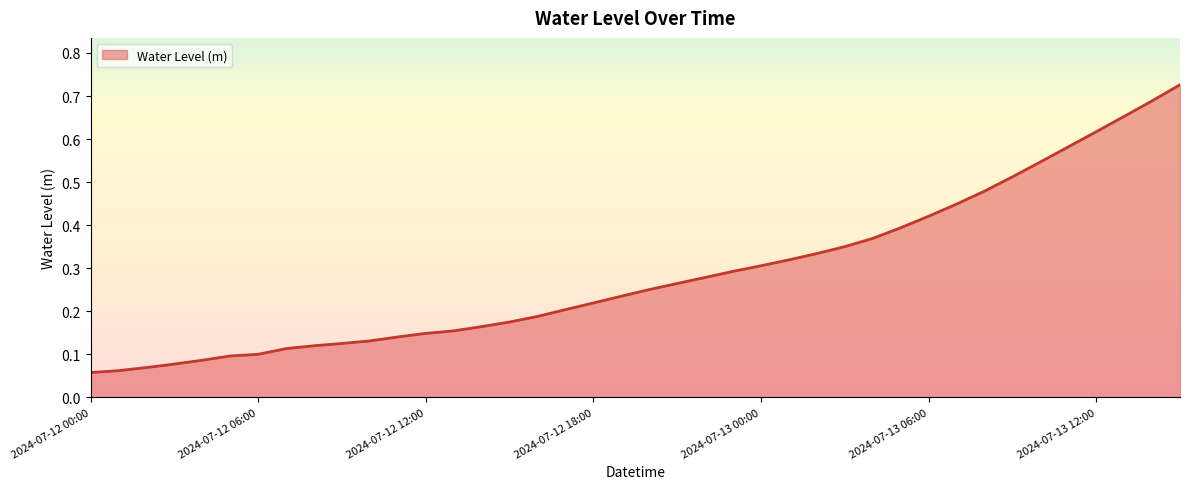

Rank the categories by value from highest to lowest.

2024-07-13 15:00, 2024-07-13 14:00, 2024-07-13 13:00, 2024-07-13 12:00, 2024-07-13 11:00, 2024-07-13 10:00, 2024-07-13 09:00, 2024-07-13 08:00, 2024-07-13 07:00, 2024-07-13 06:00, 2024-07-13 05:00, 2024-07-13 04:00, 2024-07-13 03:00, 2024-07-13 02:00, 2024-07-13 01:00, 2024-07-13 00:00, 2024-07-12 23:00, 2024-07-12 22:00, 2024-07-12 21:00, 2024-07-12 20:00, 2024-07-12 19:00, 2024-07-12 18:00, 2024-07-12 17:00, 2024-07-12 16:00, 2024-07-12 15:00, 2024-07-12 14:00, 2024-07-12 13:00, 2024-07-12 12:00, 2024-07-12 11:00, 2024-07-12 10:00, 2024-07-12 09:00, 2024-07-12 08:00, 2024-07-12 07:00, 2024-07-12 06:00, 2024-07-12 05:00, 2024-07-12 04:00, 2024-07-12 03:00, 2024-07-12 02:00, 2024-07-12 01:00, 2024-07-12 00:00